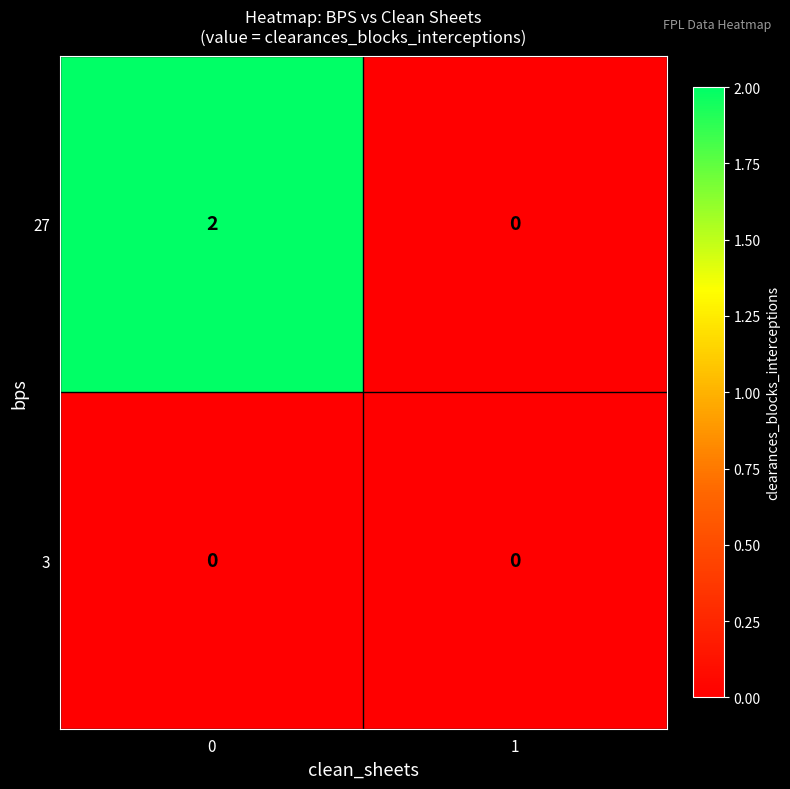

List the series in order of their overall mean, highest first.

27, 3